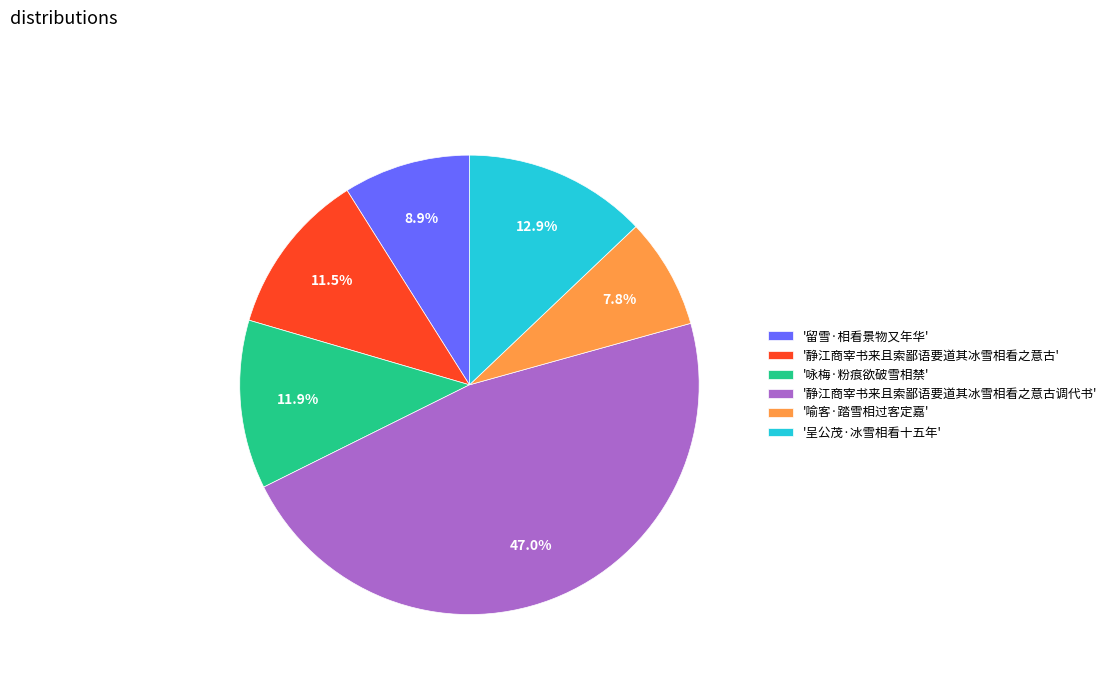

Which slice is the smallest?

'喻客·踏雪相过客定嘉'